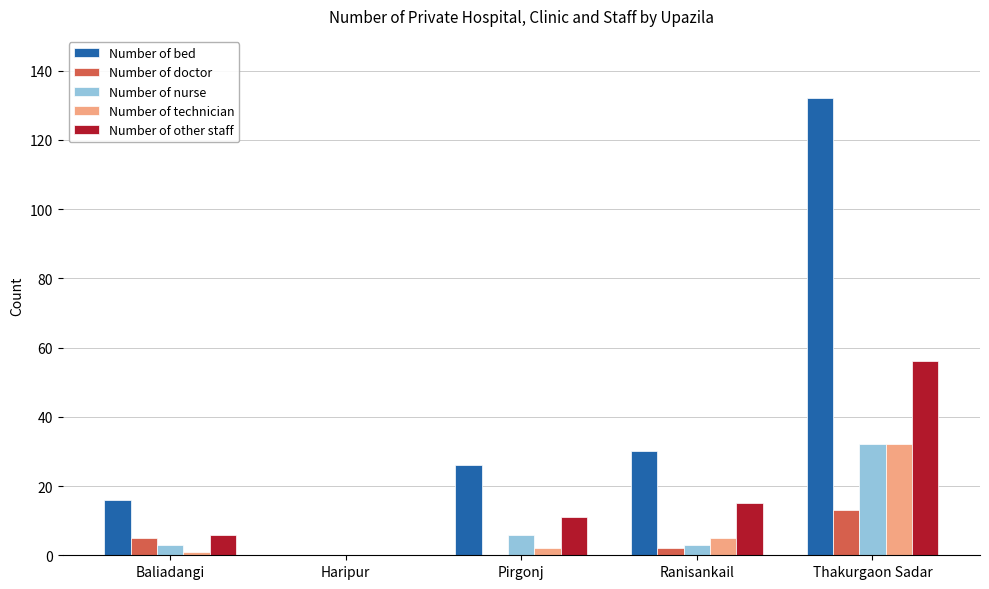

At which category is the sum across all series the highest?

Thakurgaon Sadar